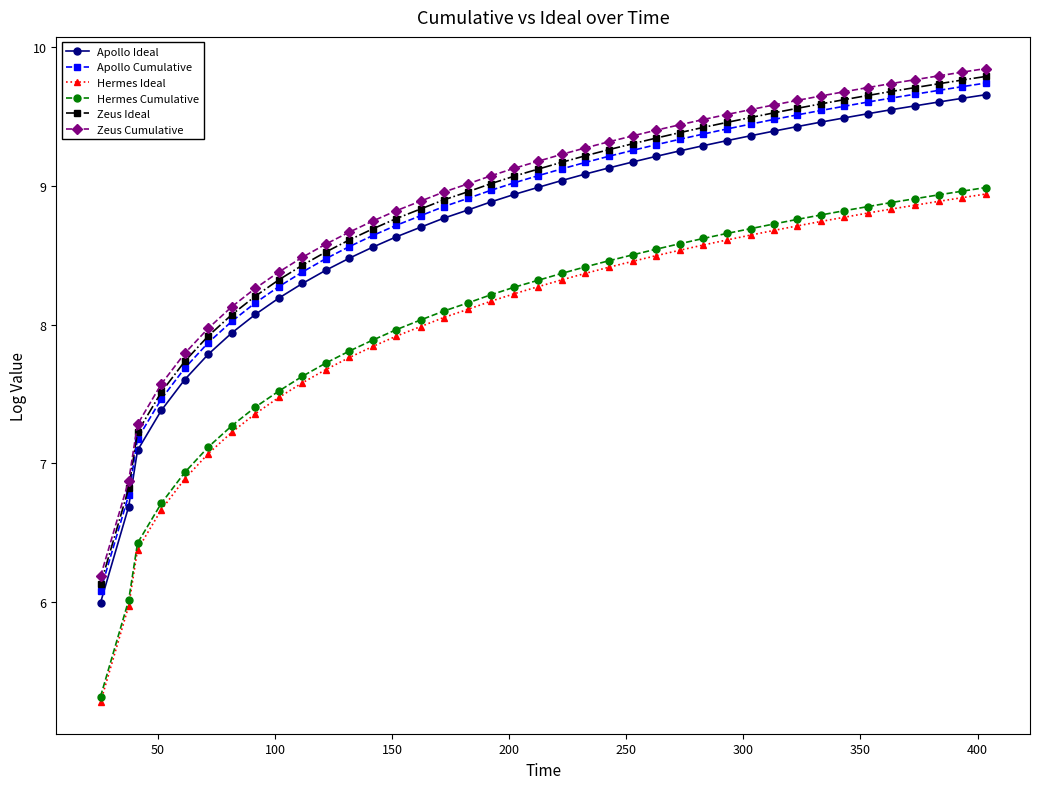

True or false: Zeus Cumulative and Apollo Cumulative intersect in this chart.

False